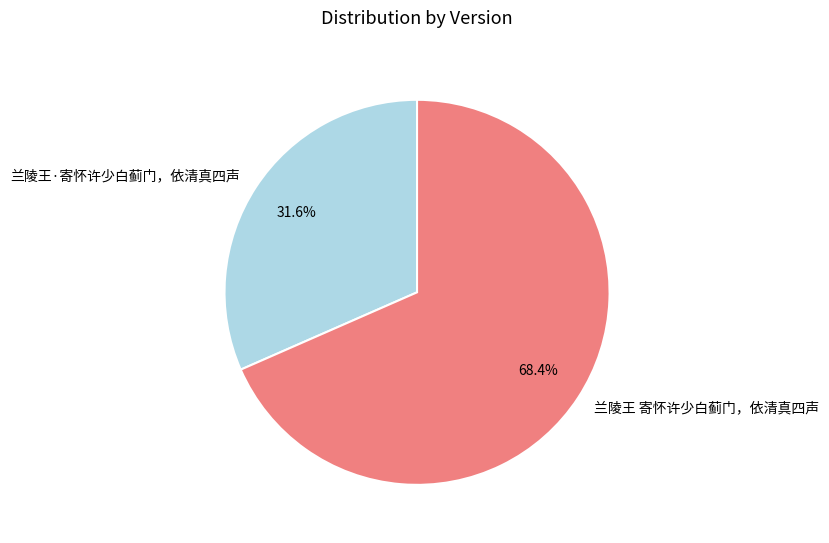

Is there a majority slice in this chart?

Yes